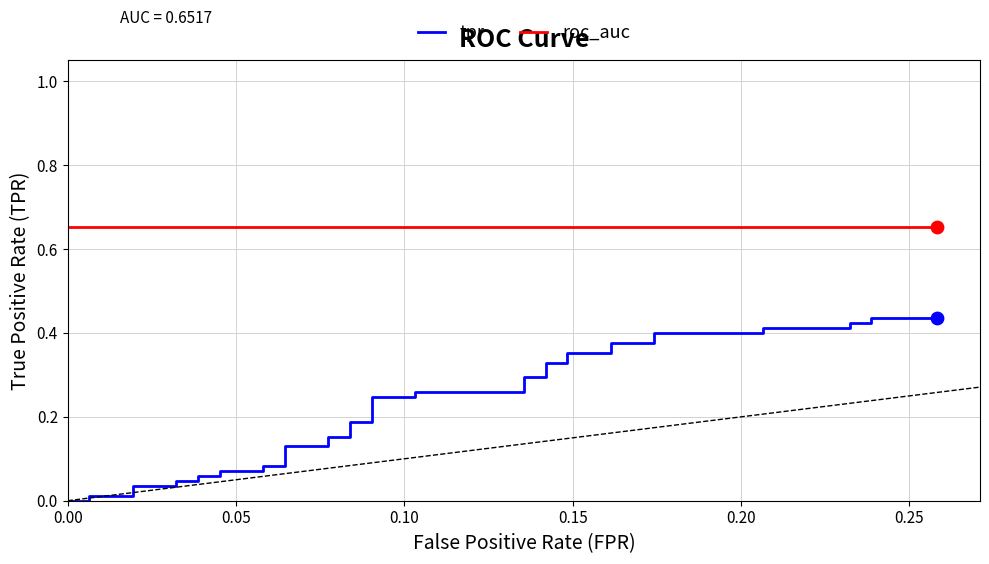

What are all the series names shown in the legend?

tpr, roc_auc